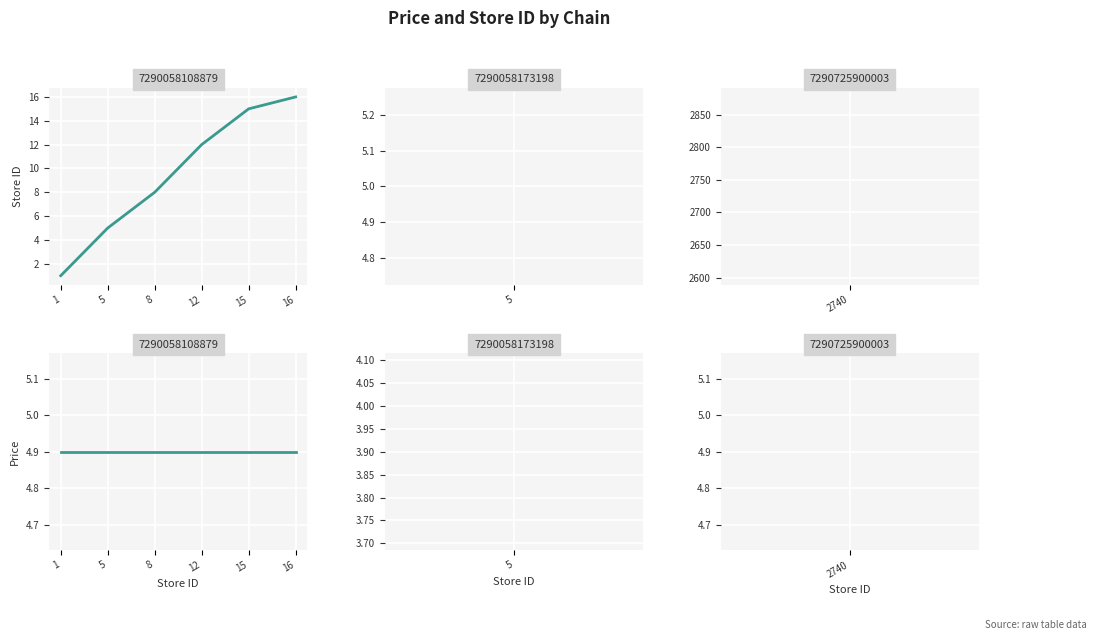

How many lines are shown in the chart?

2